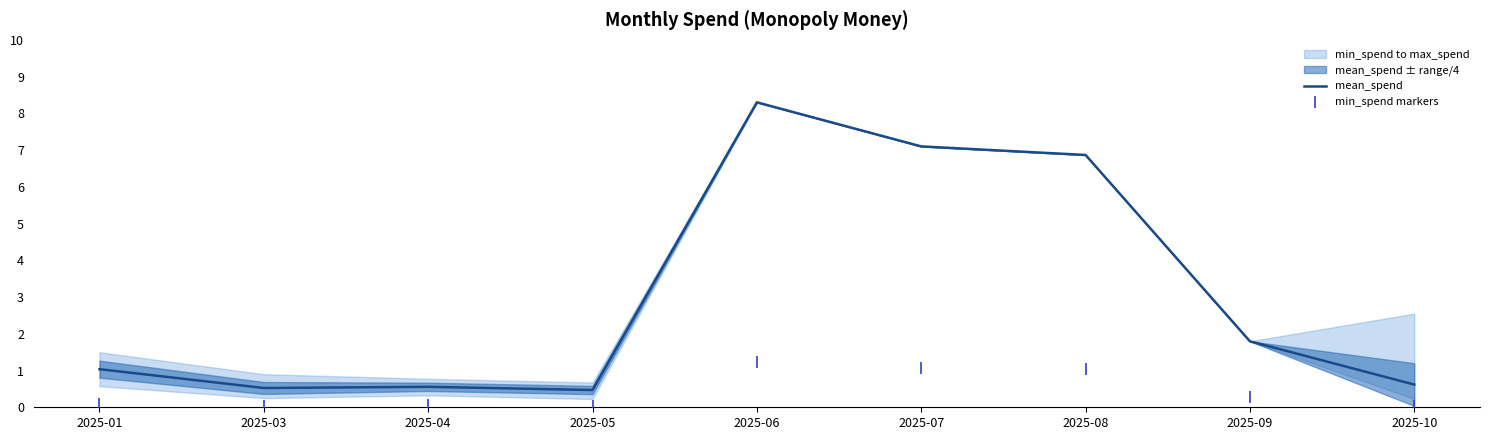

Is the value of mean_spend at 2025-06 greater than the value of min_spend markers at 2025-07?

Yes